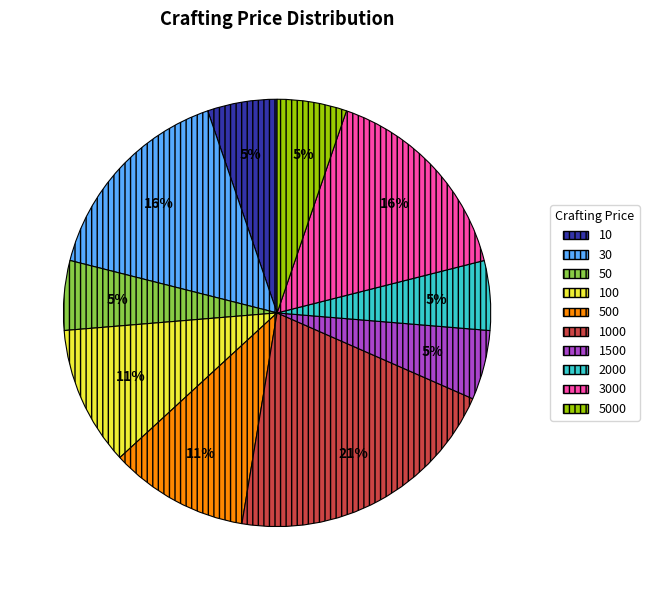

Do 5000 and 1000 together represent more than half of the pie?

No